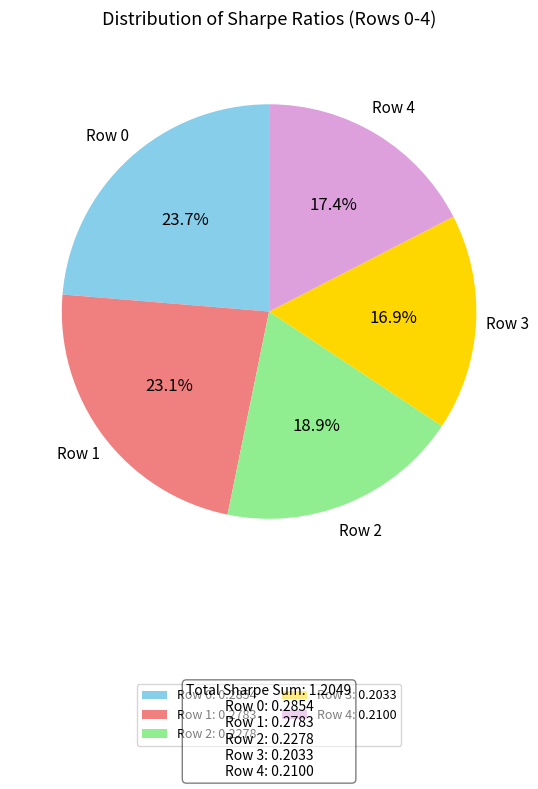

Rank the categories by value from highest to lowest.

Row 0: 0.2854, Row 1: 0.2783, Row 2: 0.2278, Row 4: 0.2100, Row 3: 0.2033